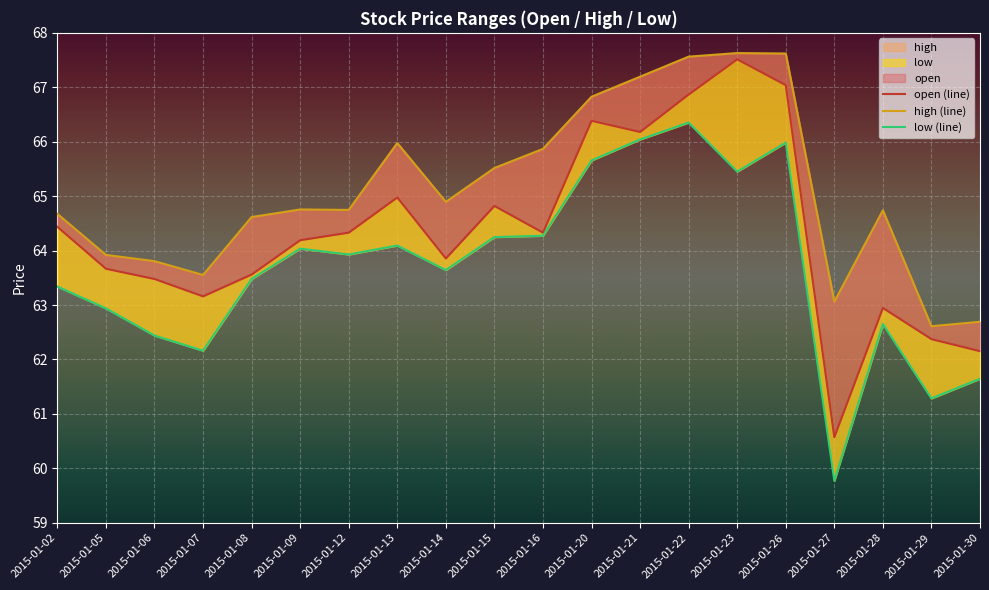

List the series in order of their overall mean, lowest first.

low (line), open (line), high (line)